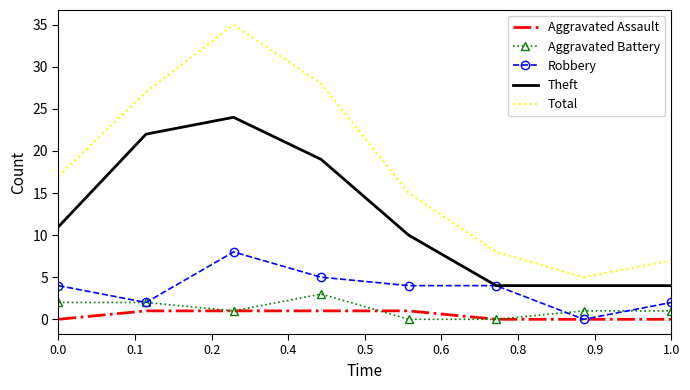

True or false: Total and Robbery cross at least once.

False